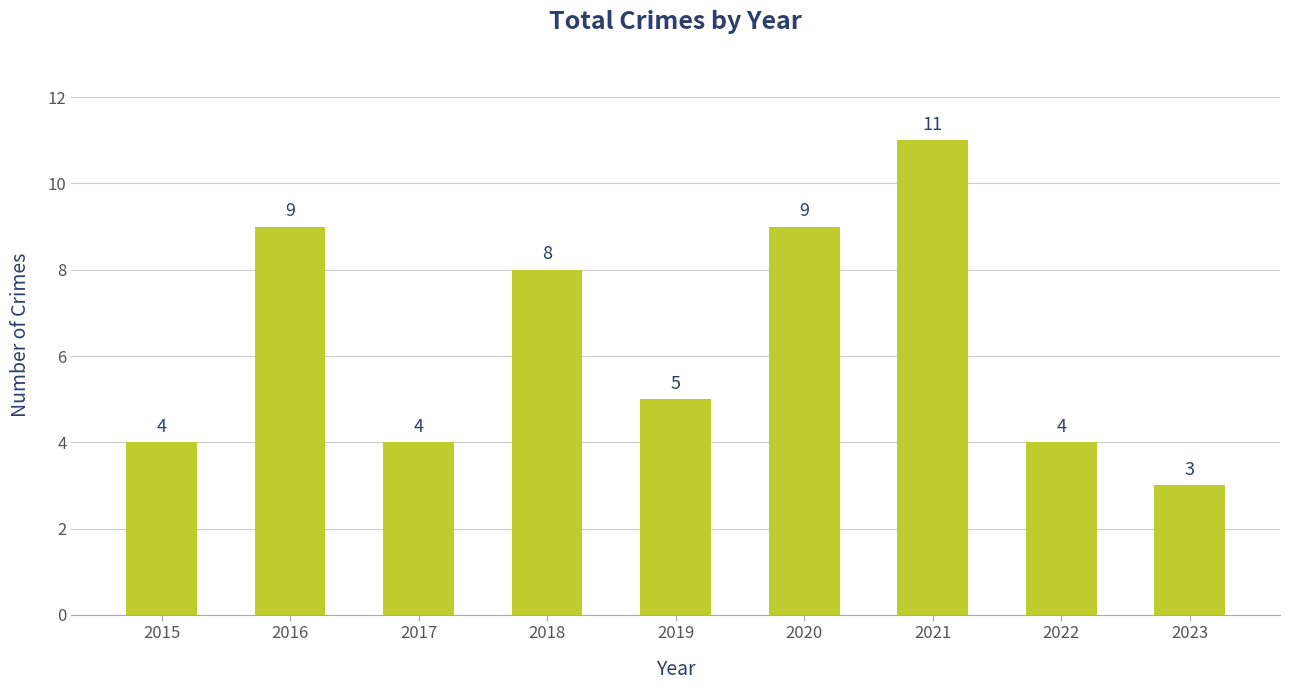

Are the bars horizontal?

No